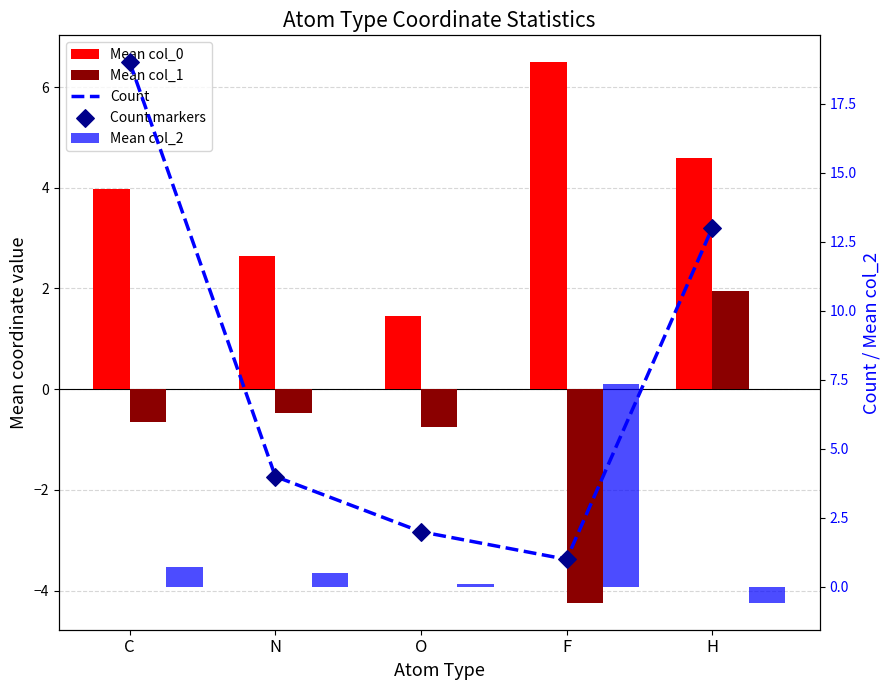

At which category is the sum across all series the highest?

C